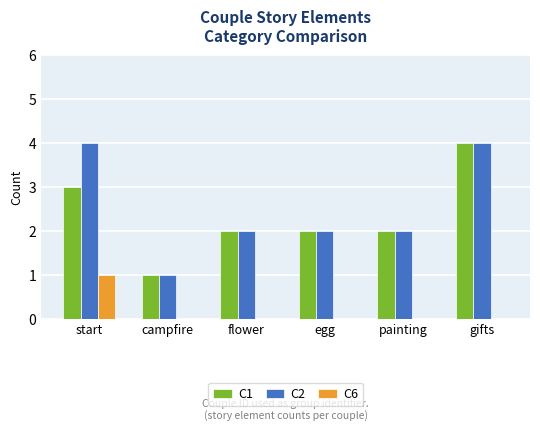

Is the value of C6 at painting greater than the value of C1 at flower?

No